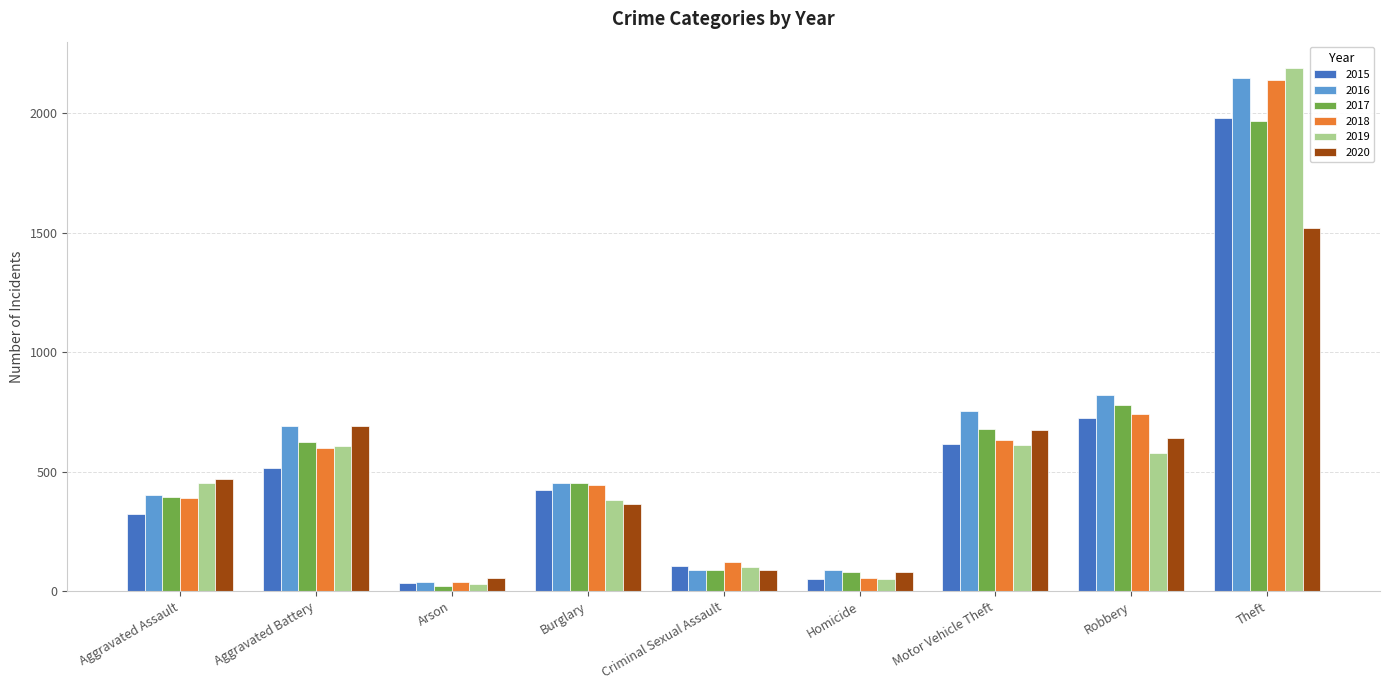

What is the sum of all 2018 values?

5162